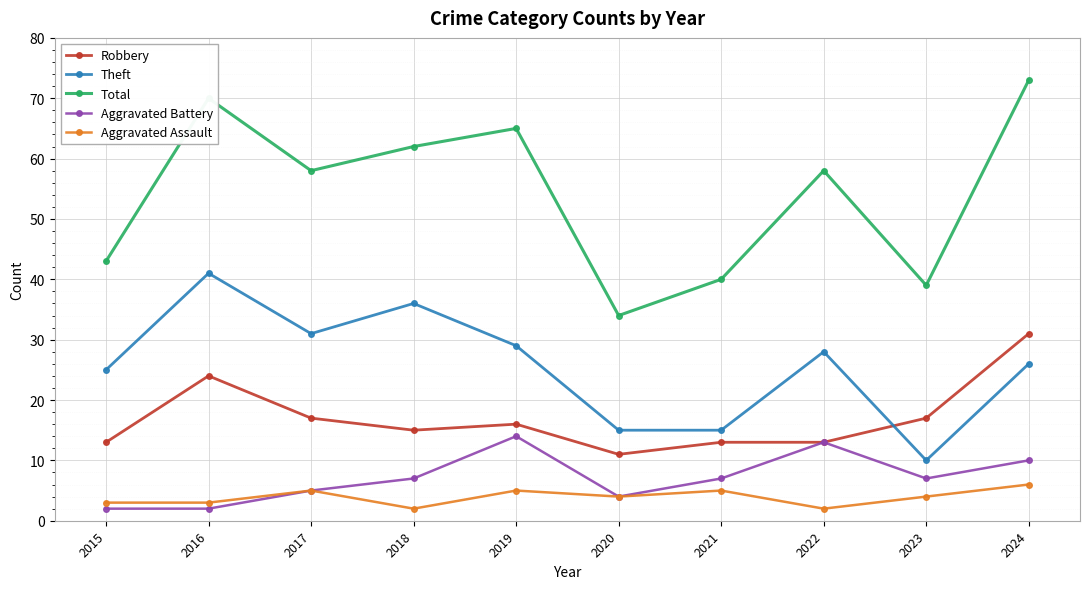

Between 2018 and 2021, which series saw the biggest shift?

Total